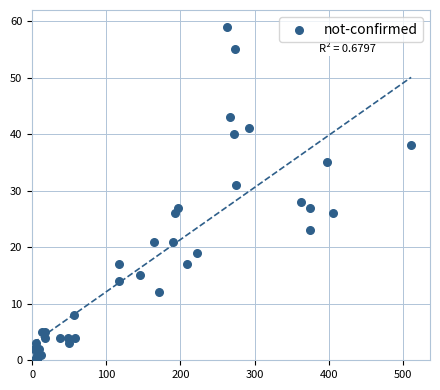

What Y value in the scatter plot is closest to 29?

28